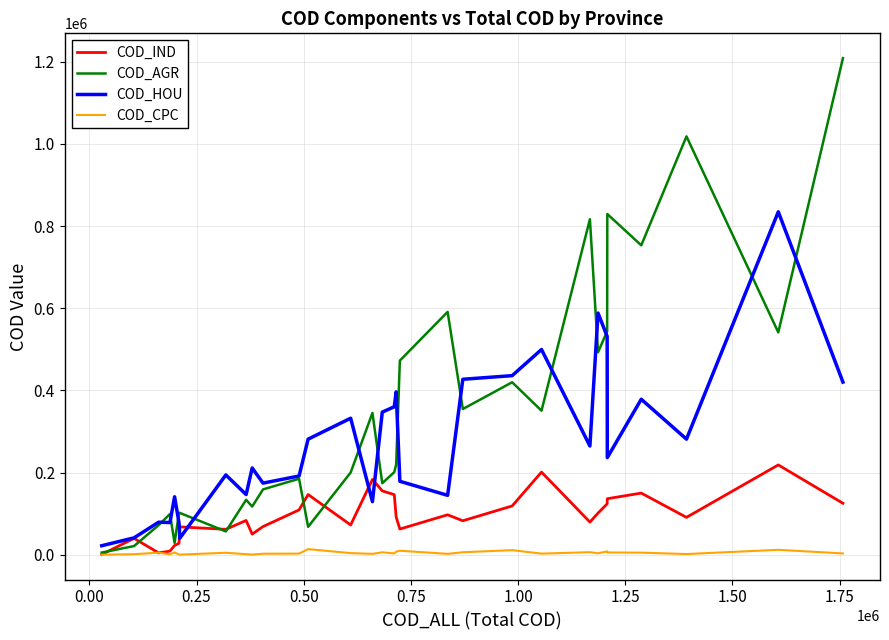

Rank the series by their maximum value, from highest to lowest.

COD_AGR, COD_HOU, COD_IND, COD_CPC